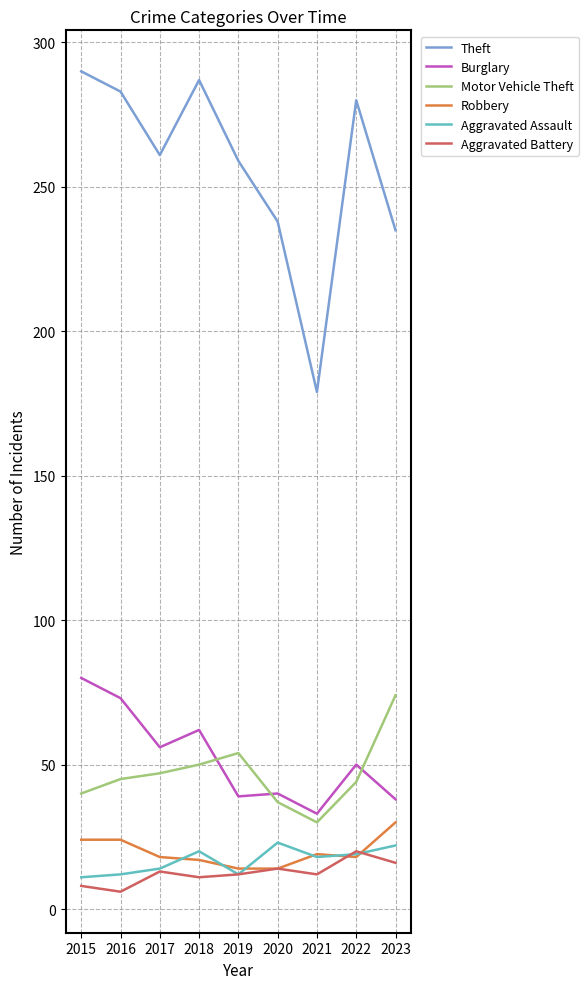

True or false: Aggravated Battery and Motor Vehicle Theft intersect in this chart.

False